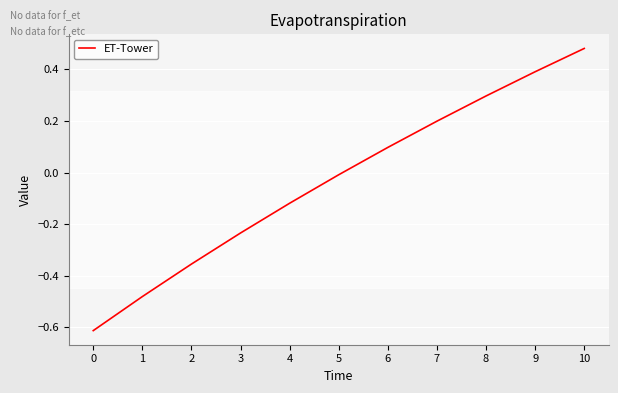

Which has a higher value, 8 or 10?

10